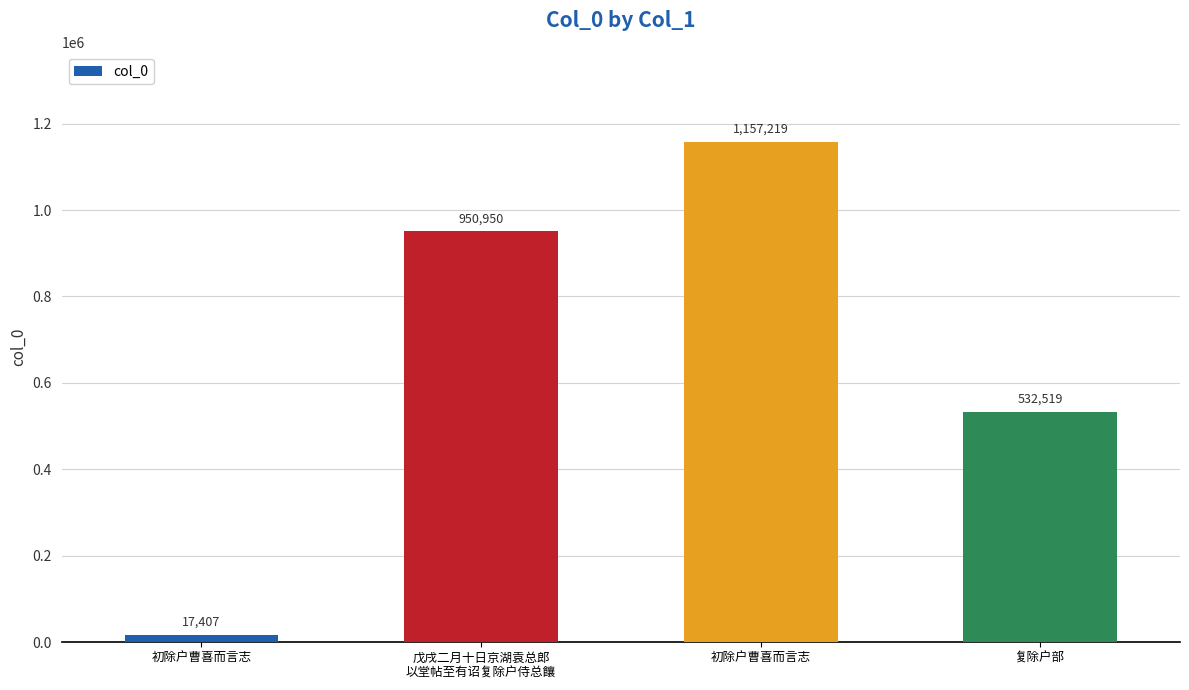

What is the difference between the values at 戊戌二月十日京湖袁总郎
以堂帖至有诏复除户侍总饟 and 初除户曹喜而言志?

933543